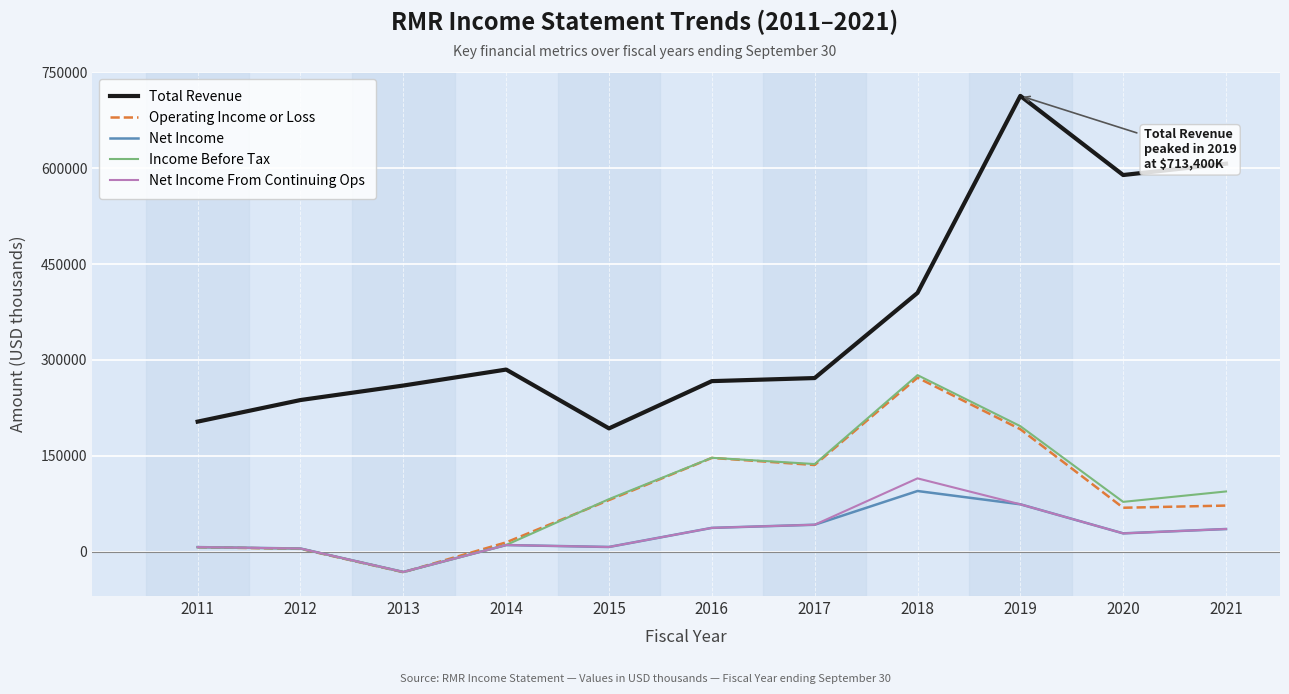

Does the chart display data point markers on the line(s)?

No